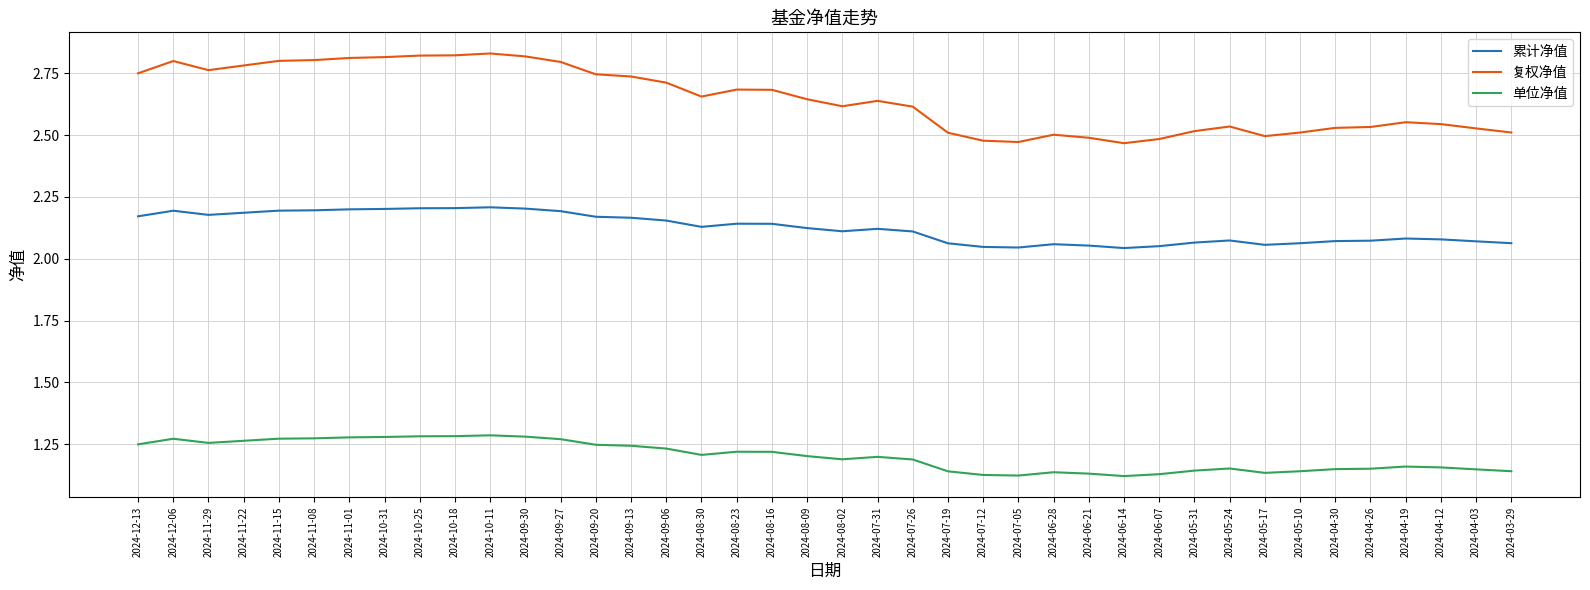

The 单位净值 series shows 1.3 at 2024-11-22. True or false?

True